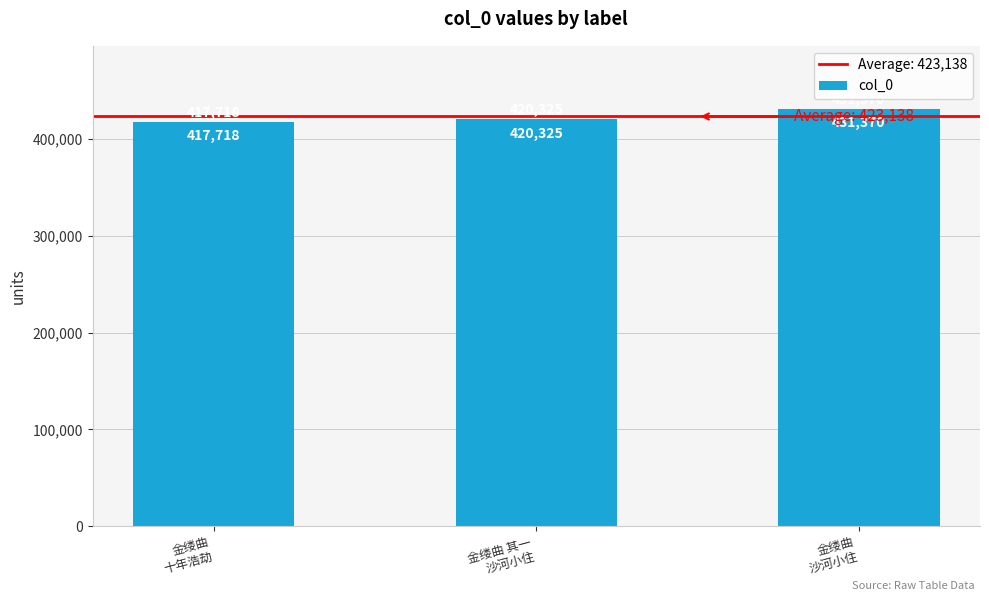

List the labels in order of value, largest first.

金缕曲
沙河小住, 金缕曲 其一
沙河小住, 金缕曲
十年浩劫